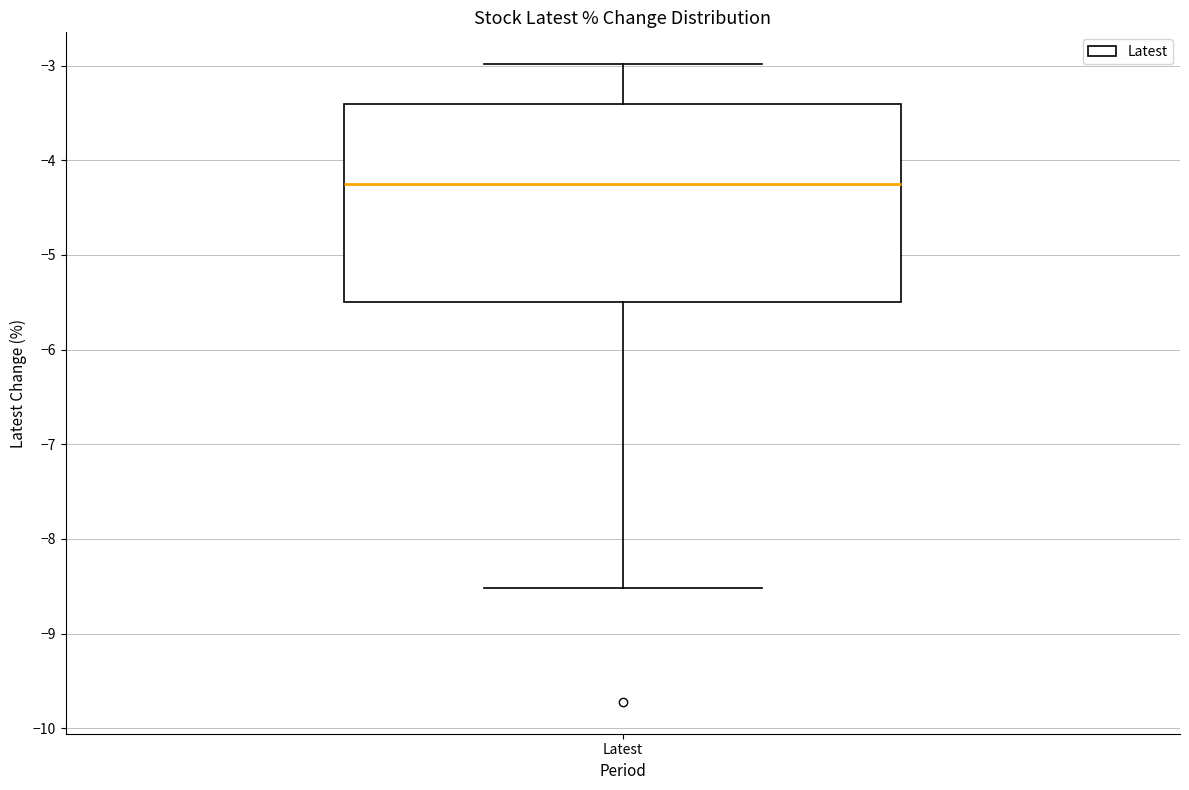

Read this box plot against the y-axis: the position of the median line, the range covered by the box, and the ends of both whiskers. The values are not printed on the chart, so give them approximately, as read against the axis.

median -4.2, box -5.5 to -3.4, whiskers -8.5 to -3.0